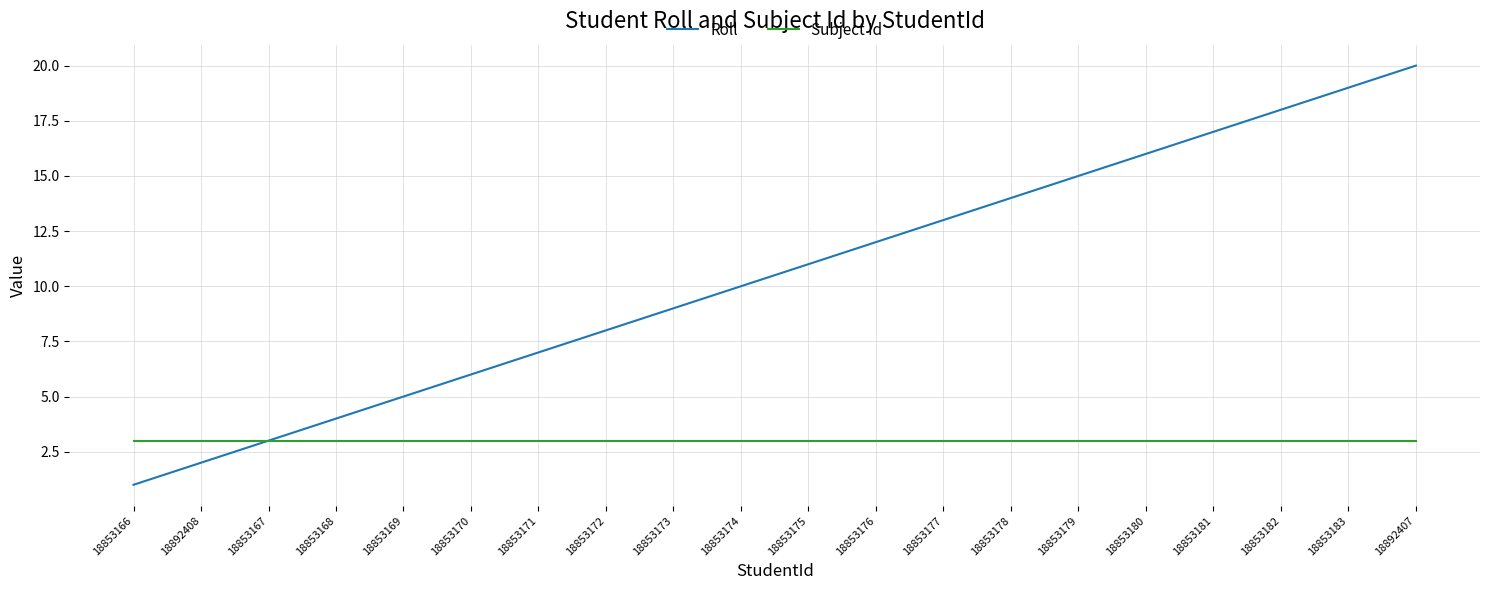

At which category does the chart reach its peak across all series?

18892407